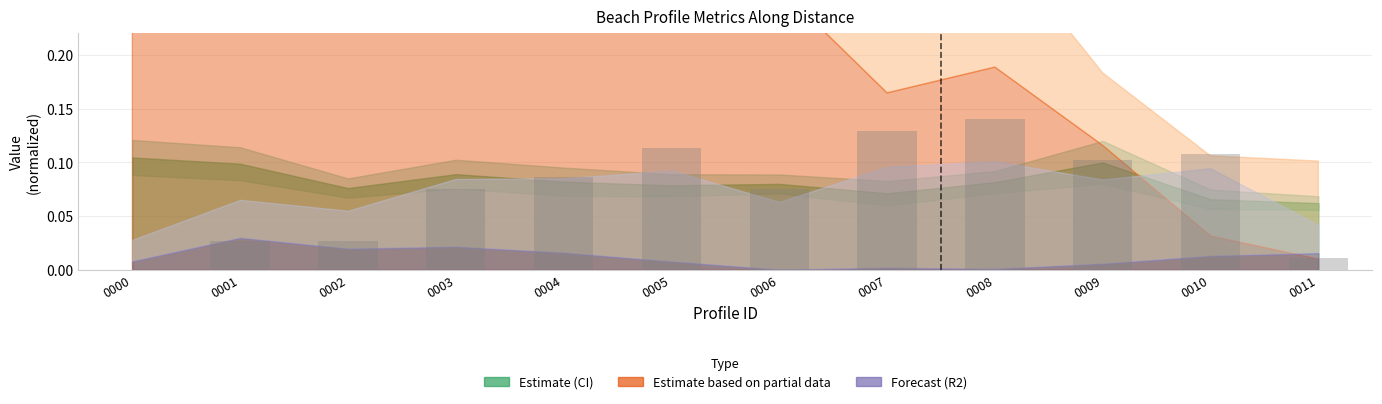

Reading right to left, what are all the values shown in this chart?

0011=0.0	0010=0.1	0009=0.1	0008=0.1	0007=0.1	0006=0.1	0005=0.1	0004=0.1	0003=0.1	0002=0.0	0001=0.0	0000=0.0